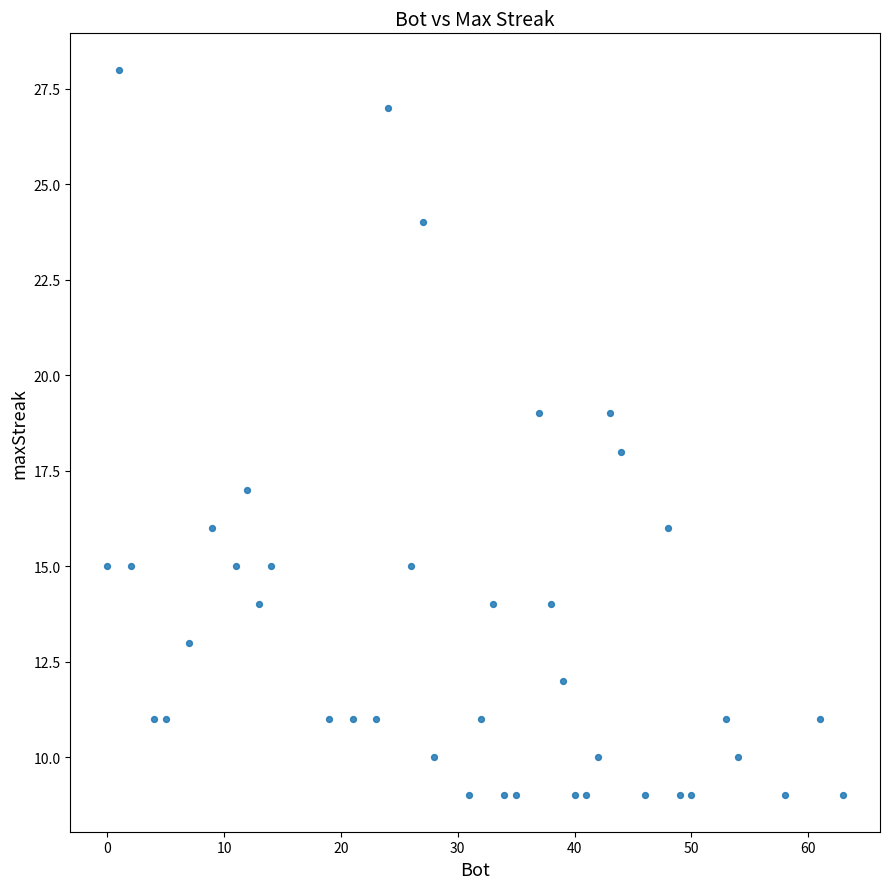

What is the range of Y values (max minus min)?

19